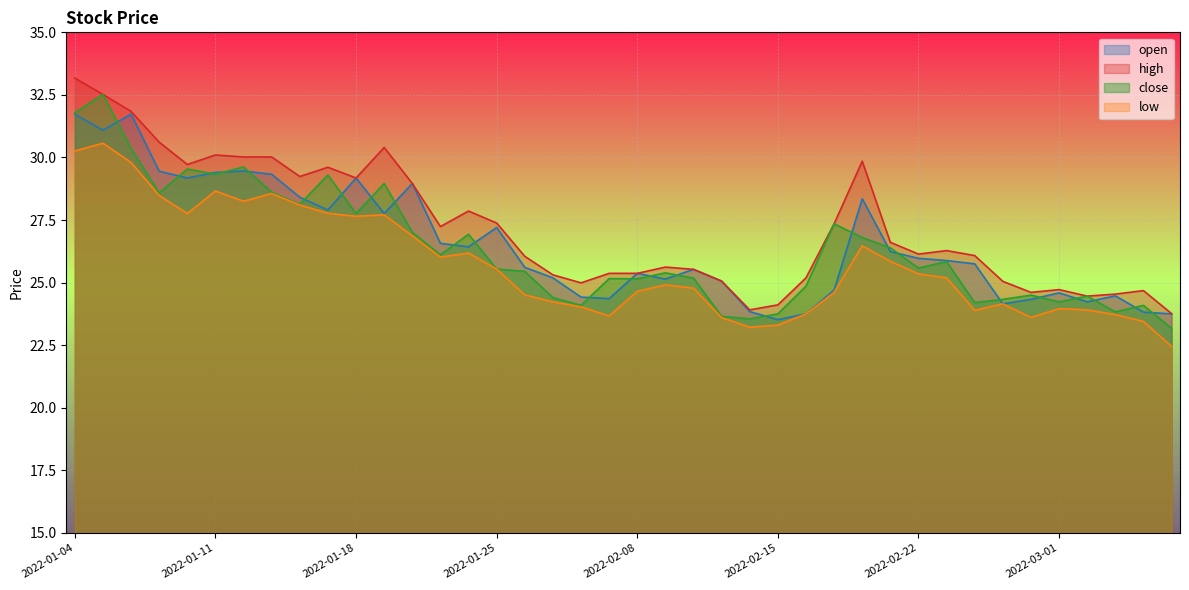

At which category does close reach its first local valley?

2022-01-07